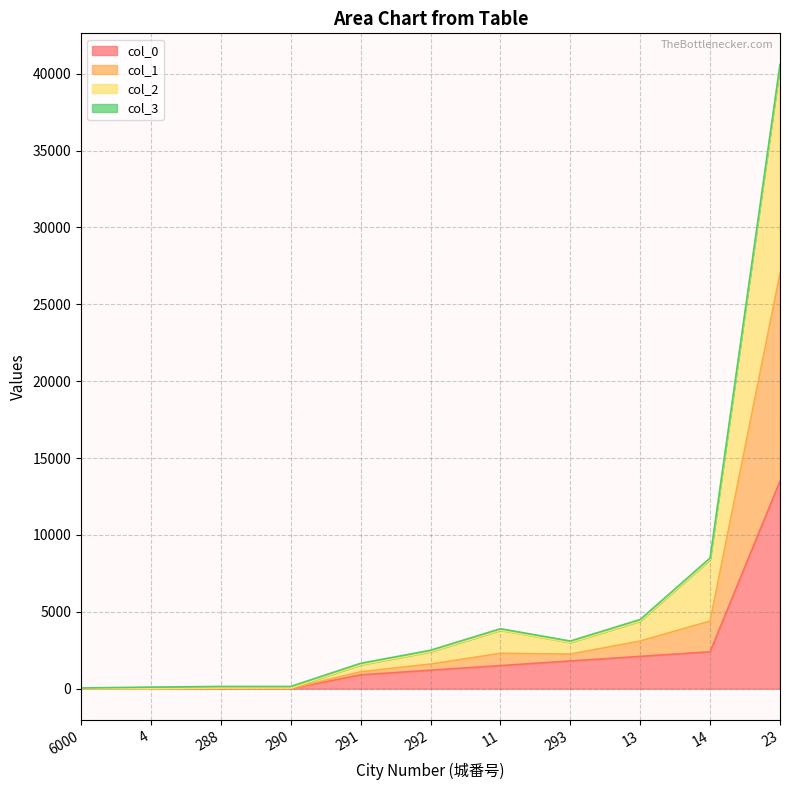

Does the chart have visible grid lines?

Yes